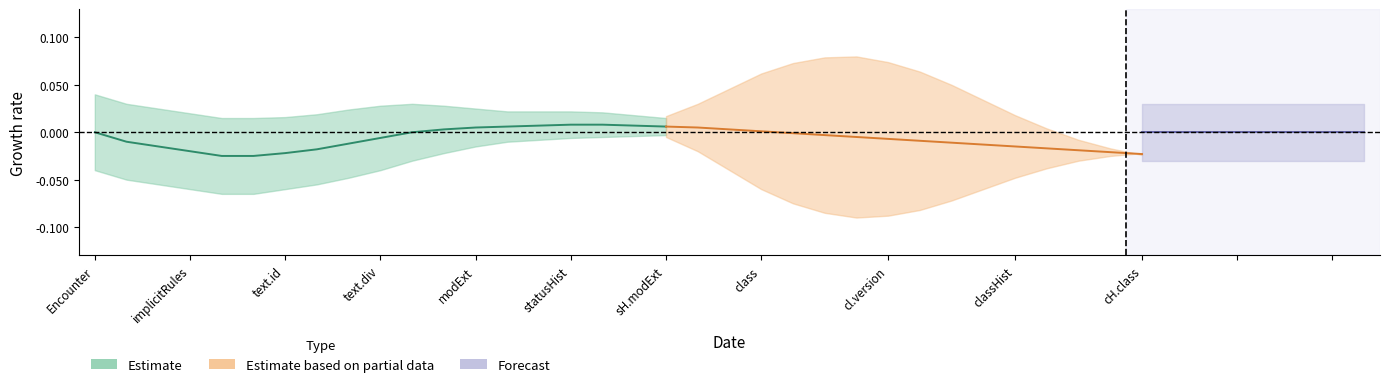

At how many categories does at least one series exceed 0?

3